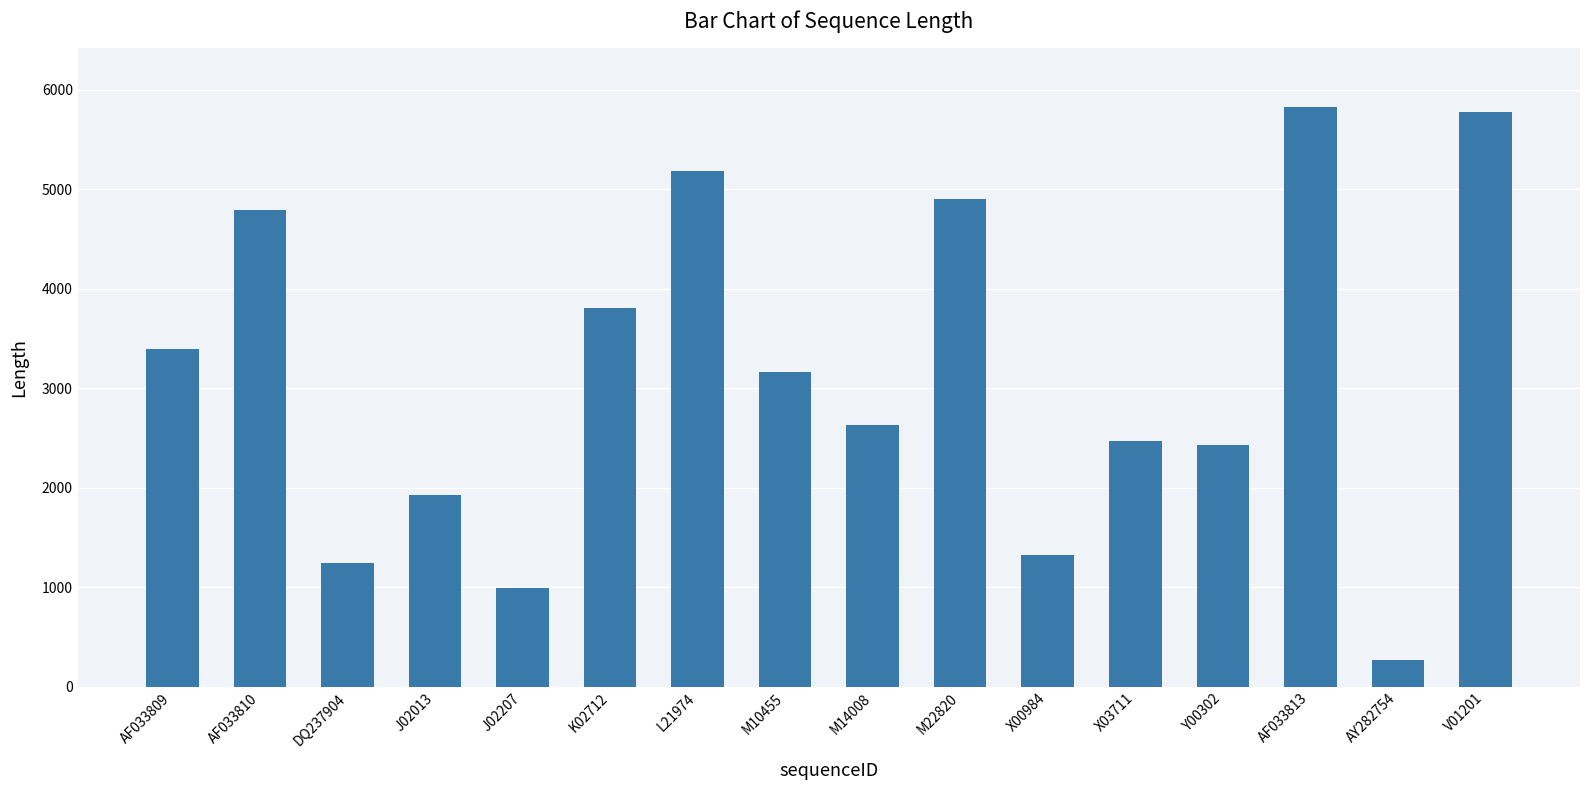

Reading left to right, extract all data points from this chart.

AF033809=3392	AF033810=4788	DQ237904=1248	J02013=1928	J02207=997	K02712=3811	L21974=5188	M10455=3166	M14008=2630	M22820=4901	X00984=1329	X03711=2473	Y00302=2428	AF033813=5833	AY282754=266	V01201=5779